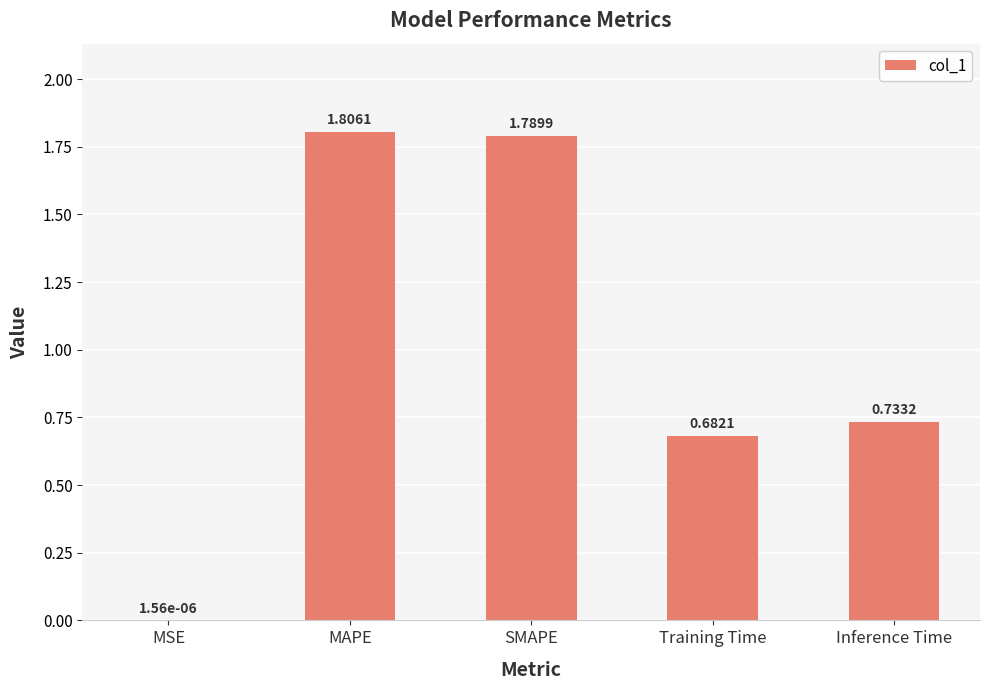

The value at SMAPE is 1.8. True or false?

True